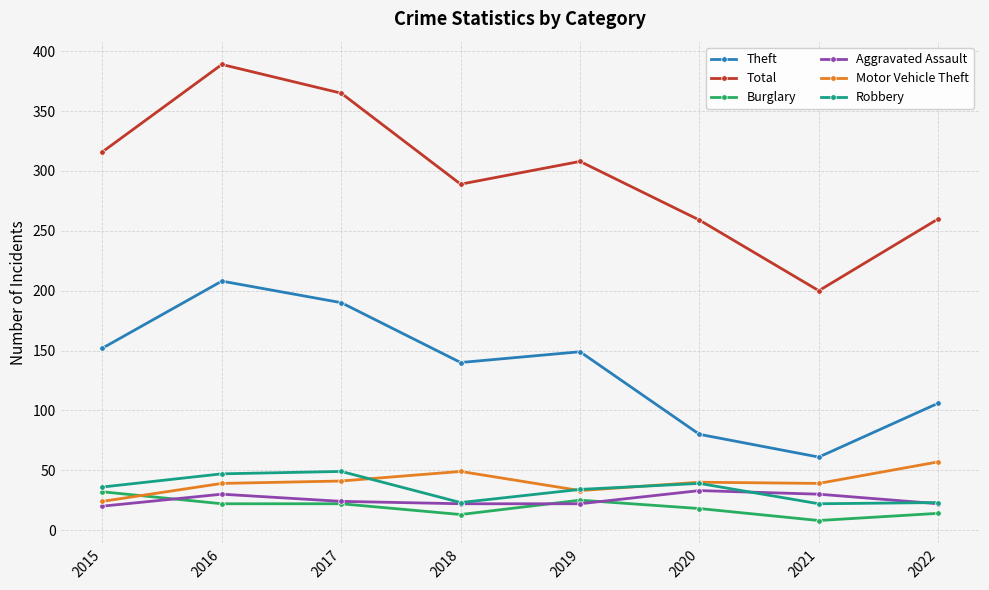

At which category is the sum across all series the highest?

2016